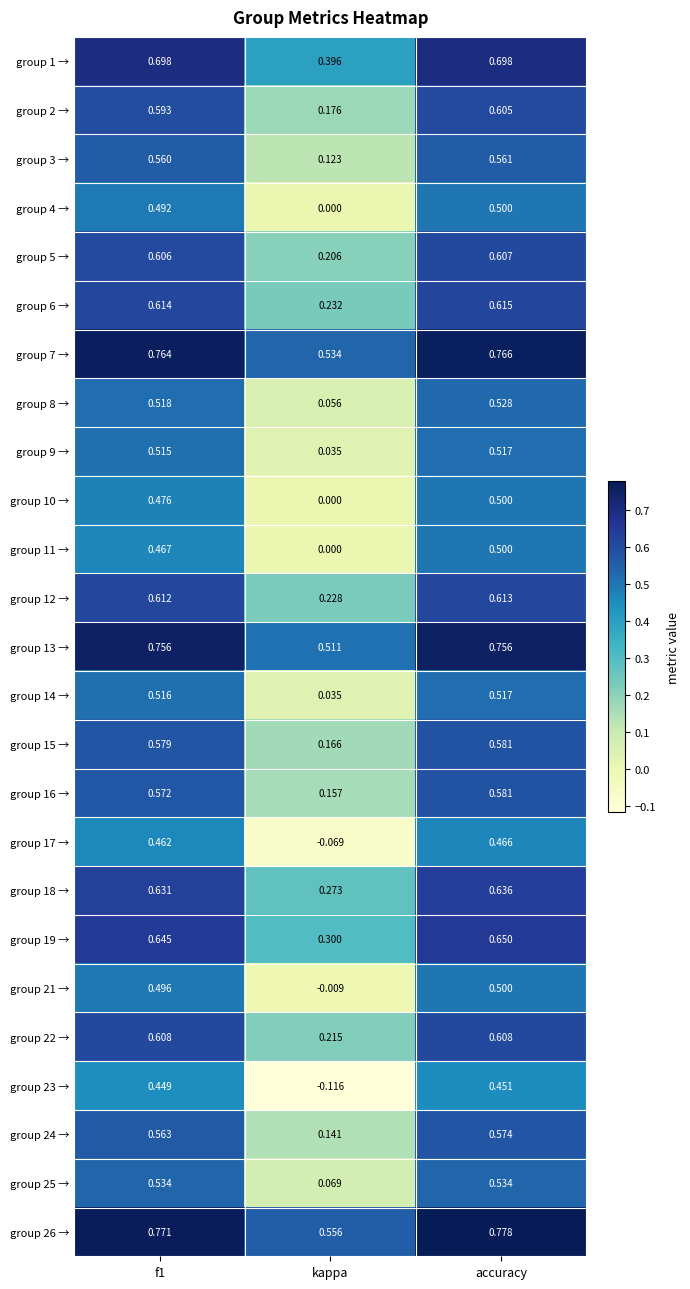

At which label is group 16 → closest to 0?

kappa